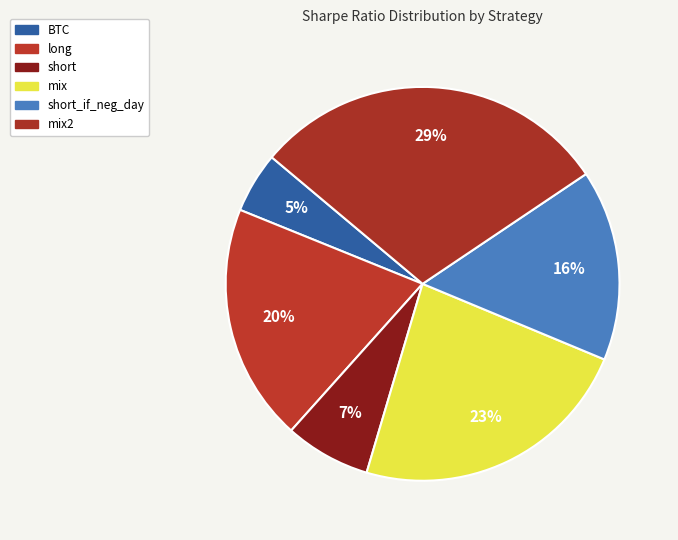

How many segments does this pie chart have?

6